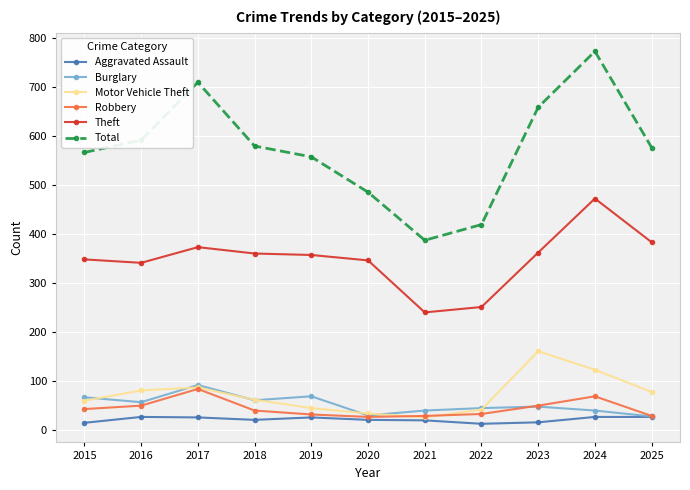

What is the sum of the Robbery values at 2015 and 2023?

93